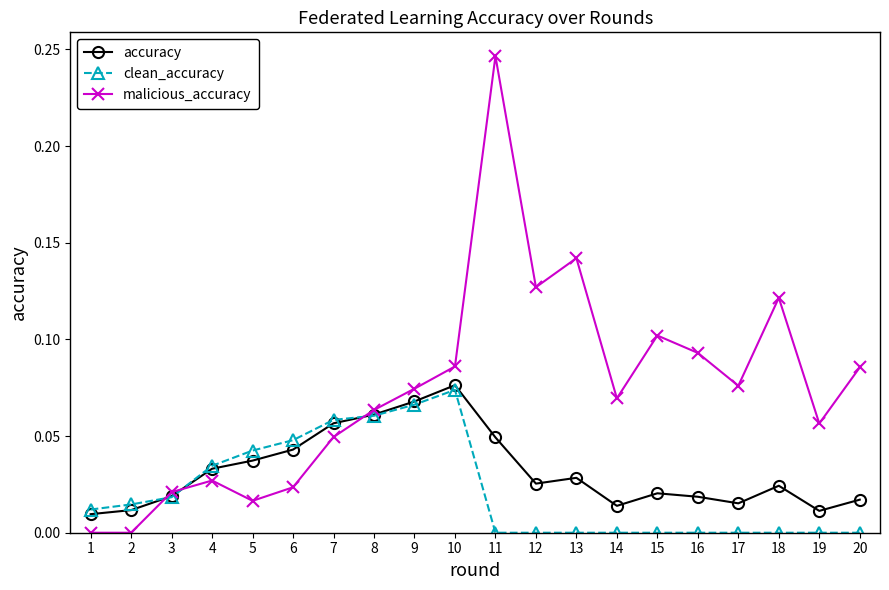

Does the chart have visible grid lines?

No